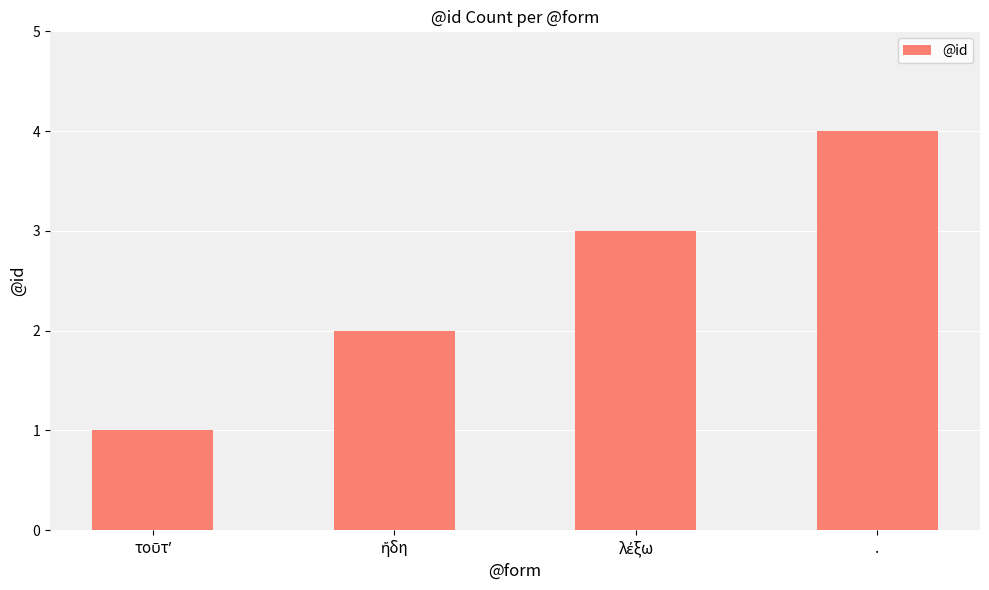

How many bars are there in total?

4